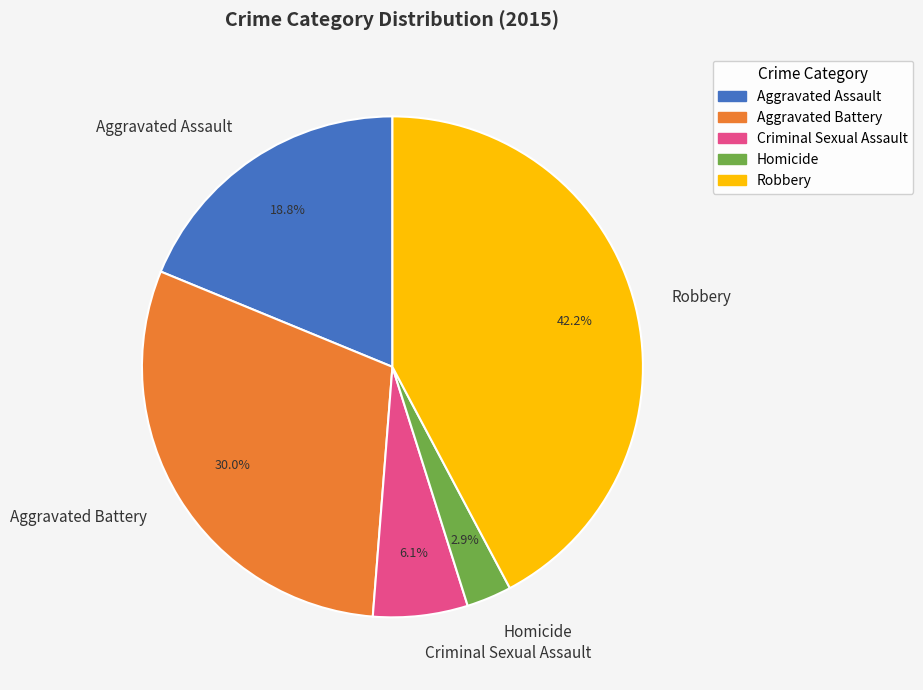

To the nearest percent, what portion does Robbery represent?

42%